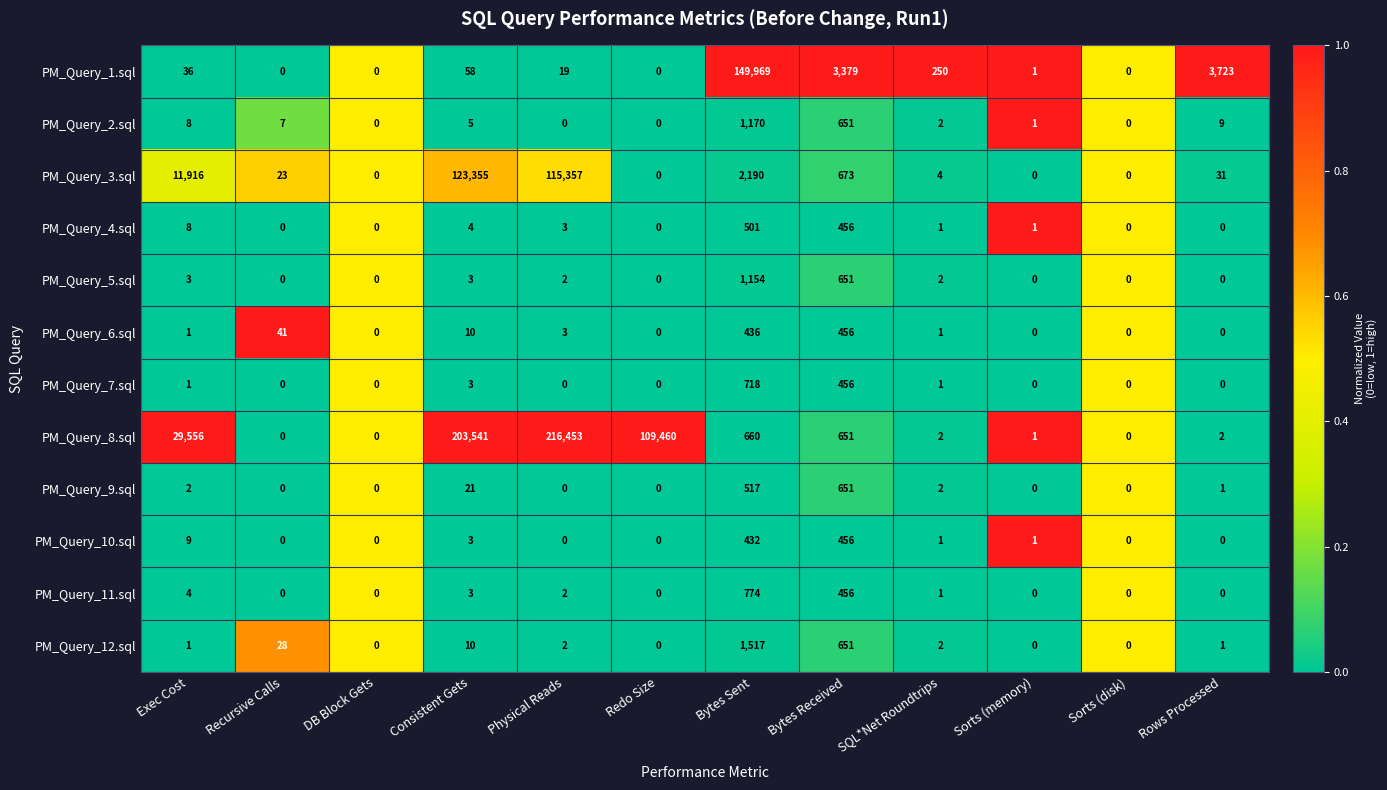

The value of PM_Query_6.sql at Bytes Sent is 290. True or false?

False